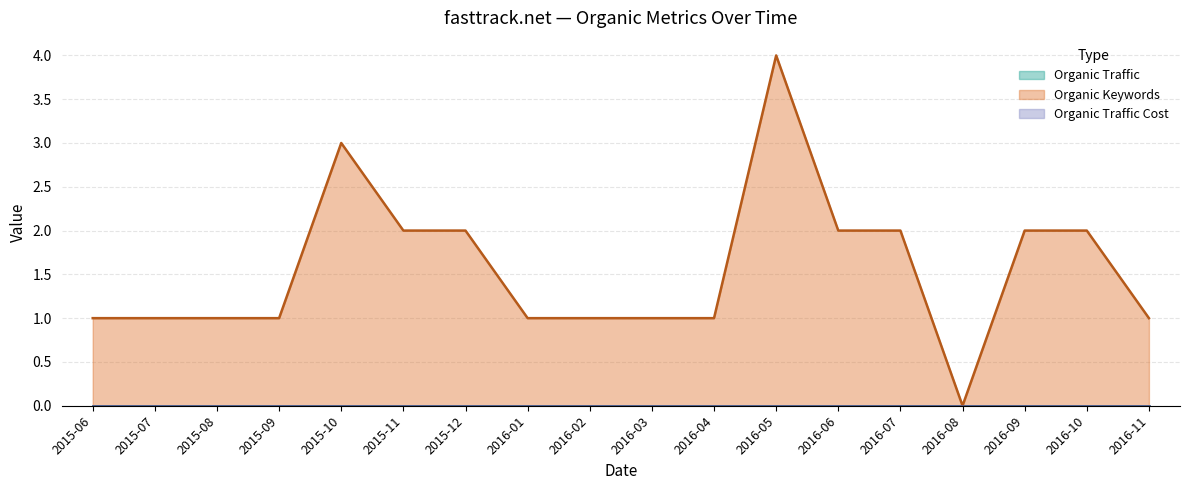

How many data points does each series have?

18